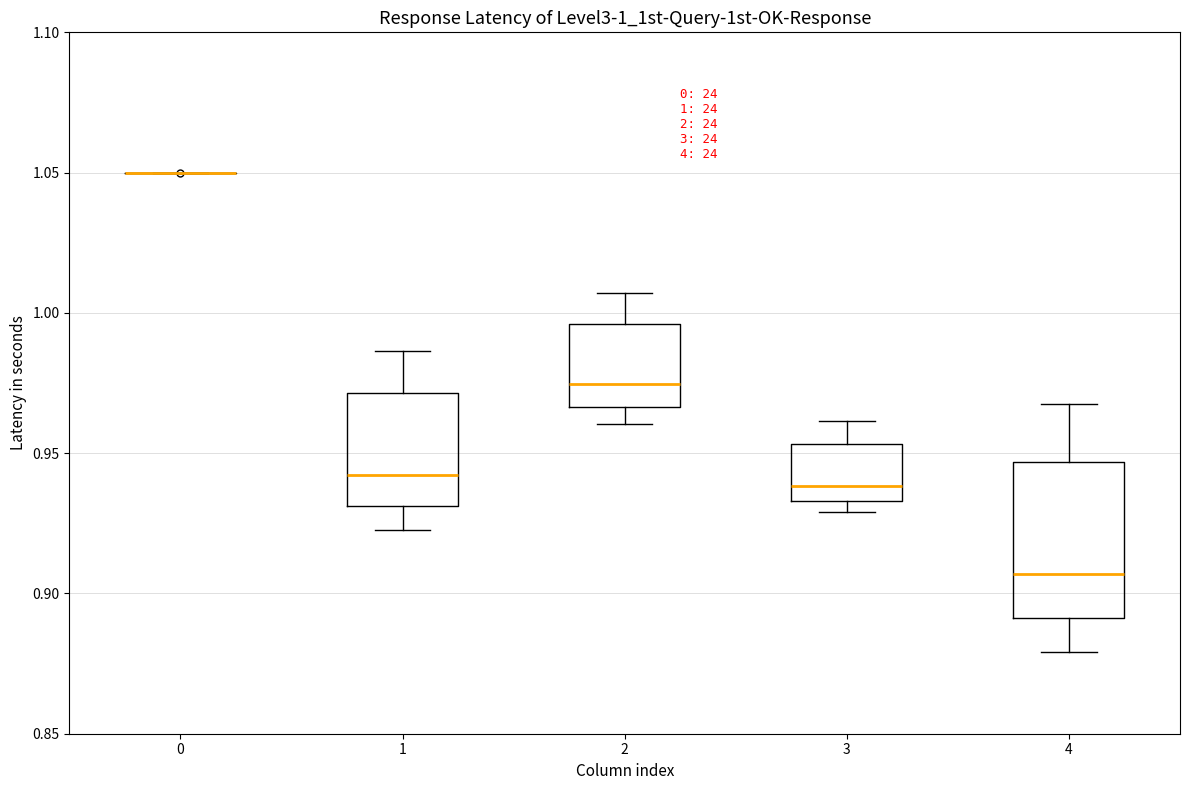

Which box is the tallest, from its lower edge to its upper edge?

4